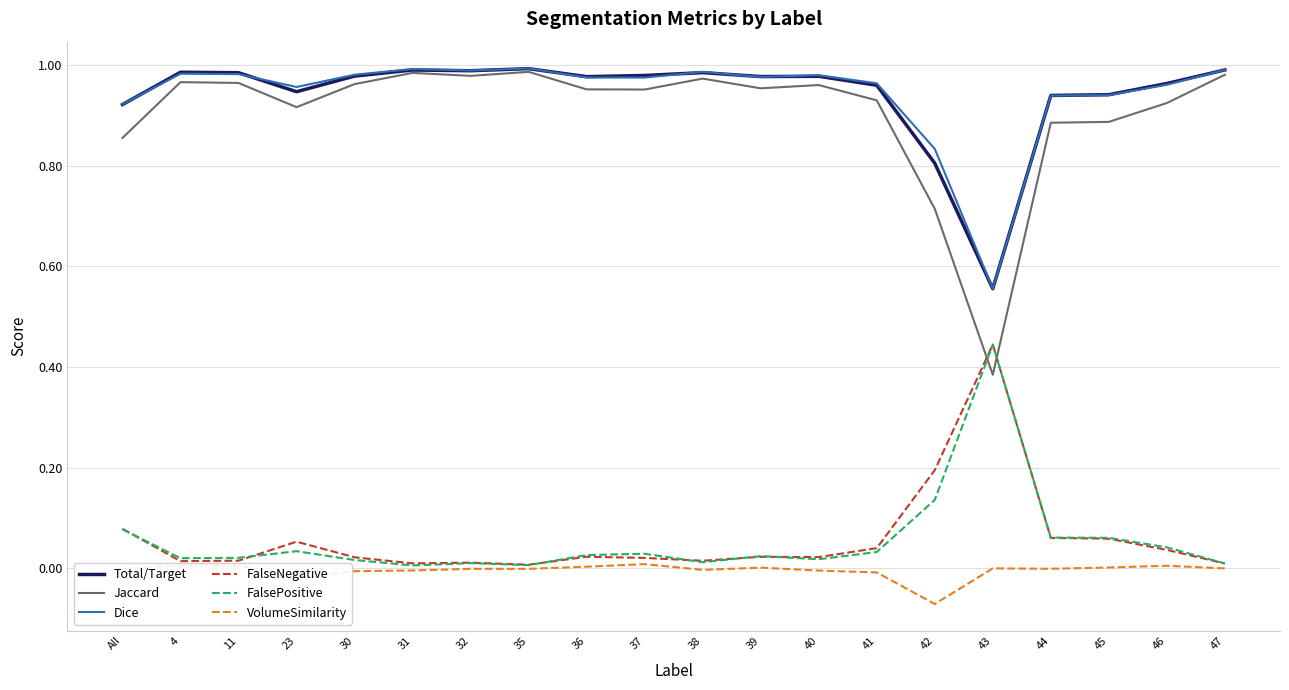

Which series has the widest spread of values?

Jaccard